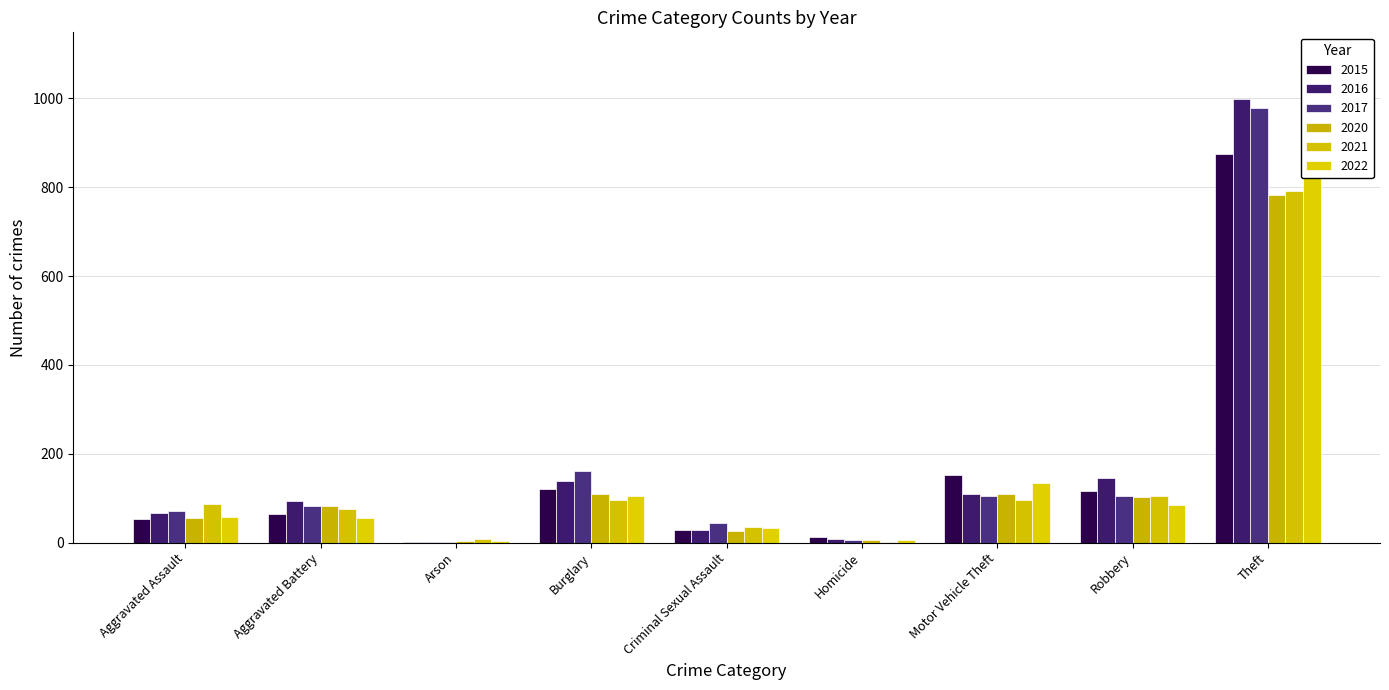

How many bars are there in total?

54